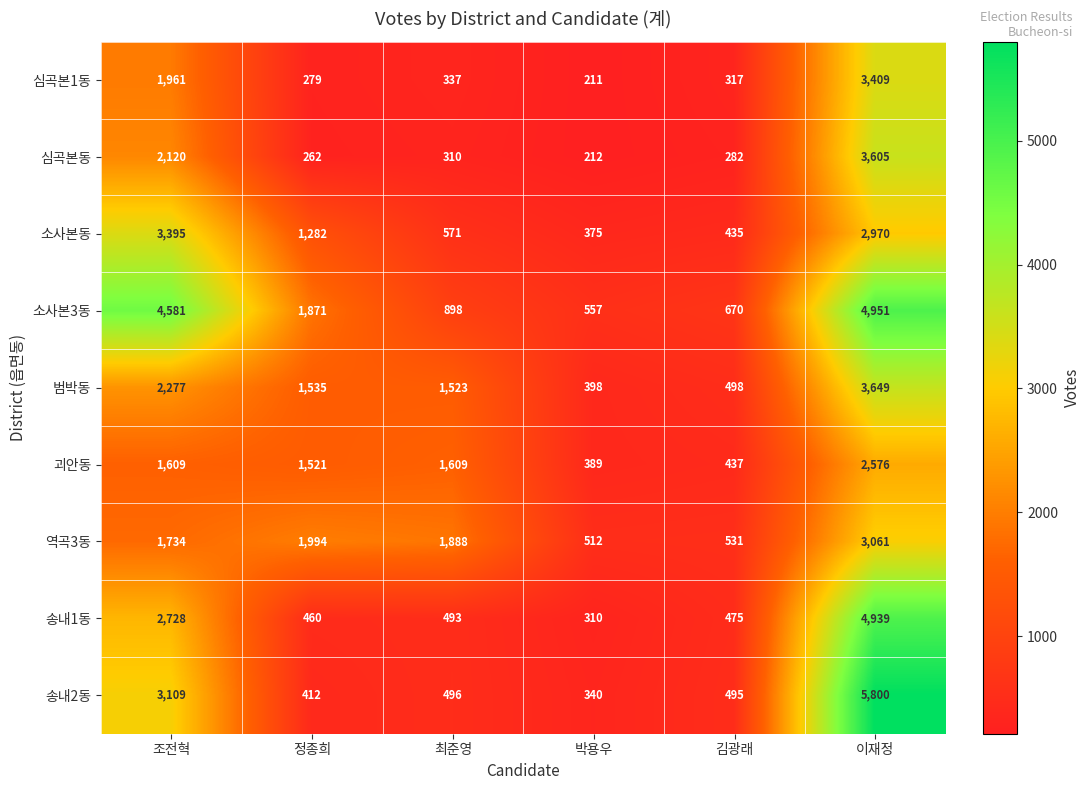

What is the difference between the second highest and second lowest values in the 심곡본1동 series?

1682